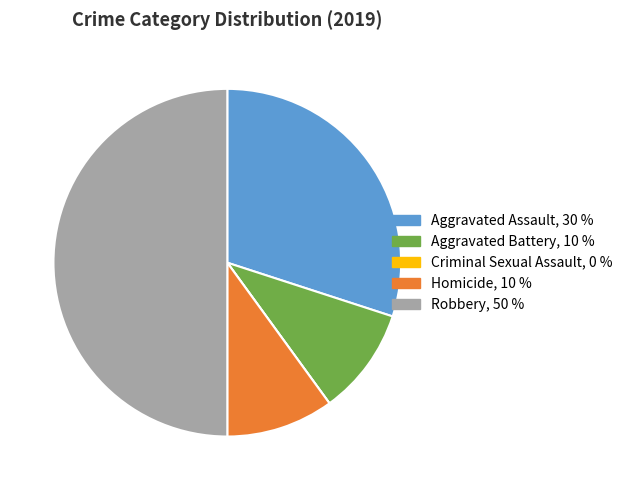

Is Aggravated Battery the majority of the pie?

No